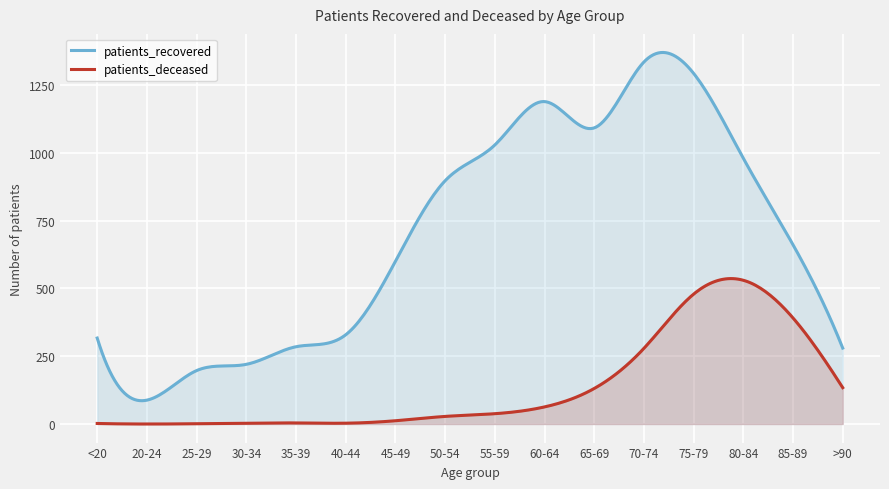

List the series in order of their overall mean, lowest first.

patients_deceased, patients_recovered